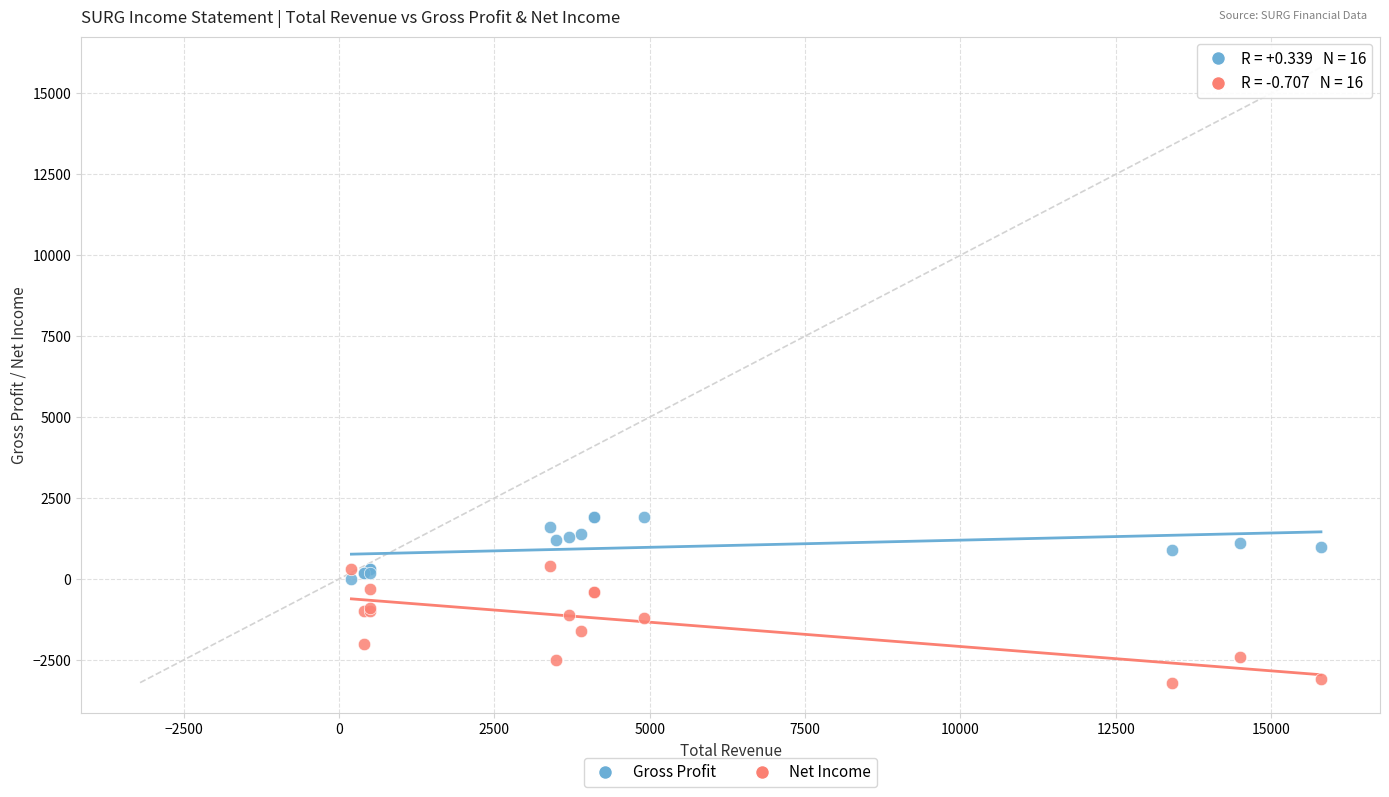

Which series has the largest Y range (max minus min)?

Net Income